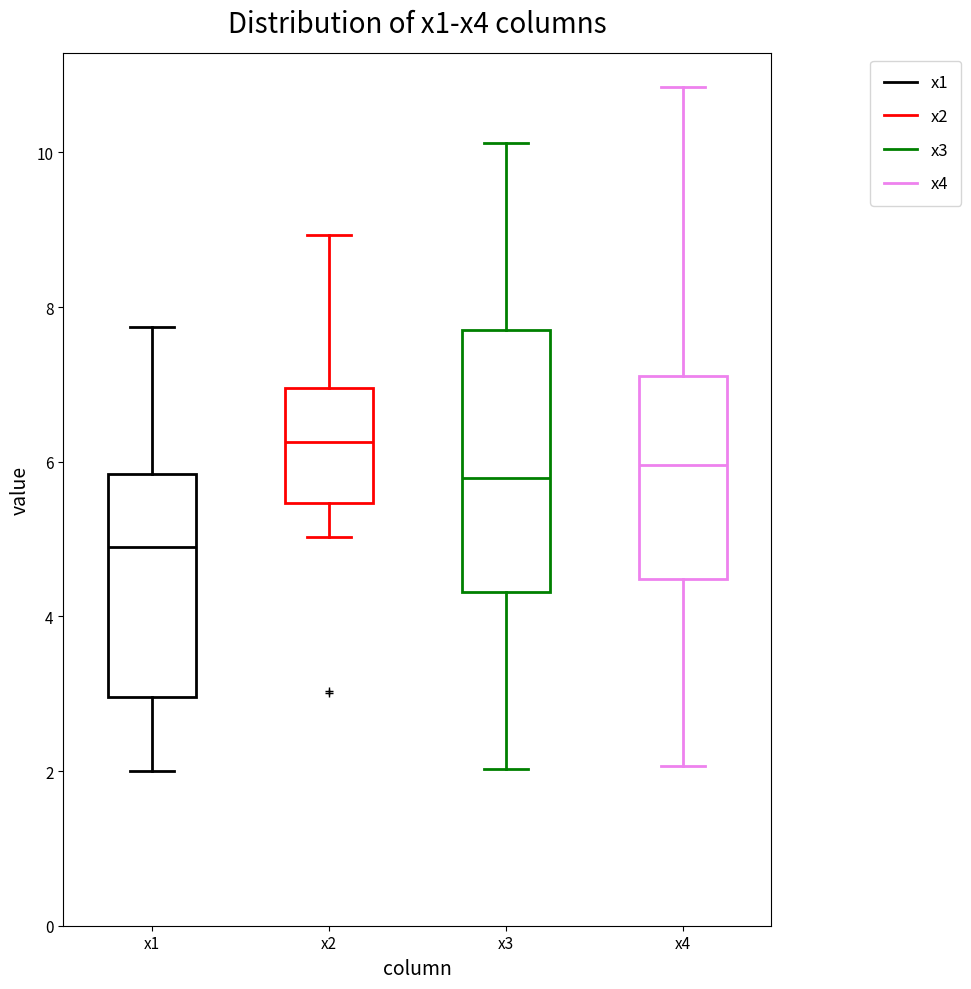

Which box is the tallest, from its lower edge to its upper edge?

x3